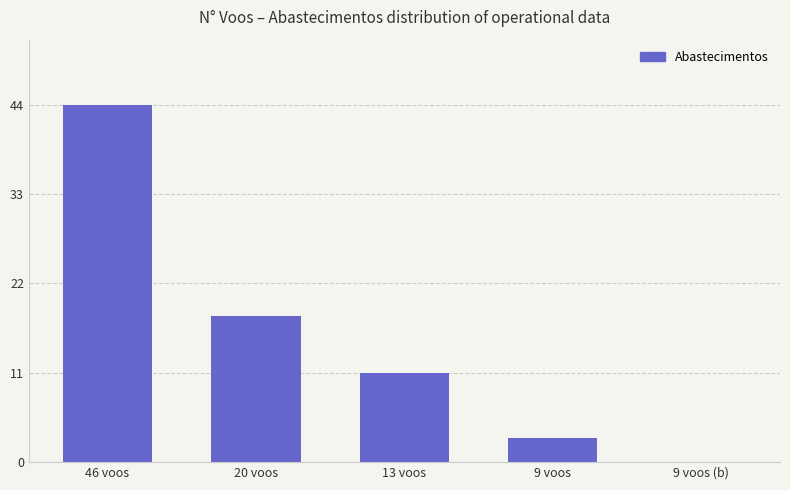

Between 13 voos and 9 voos, which is larger?

13 voos